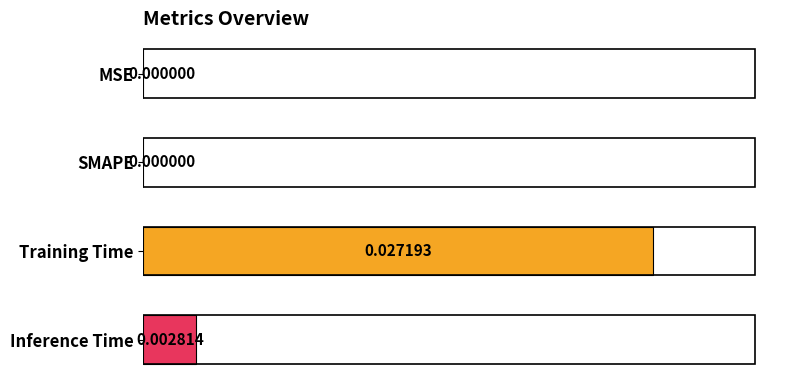

Which has a higher value, MSE or Inference Time?

Inference Time